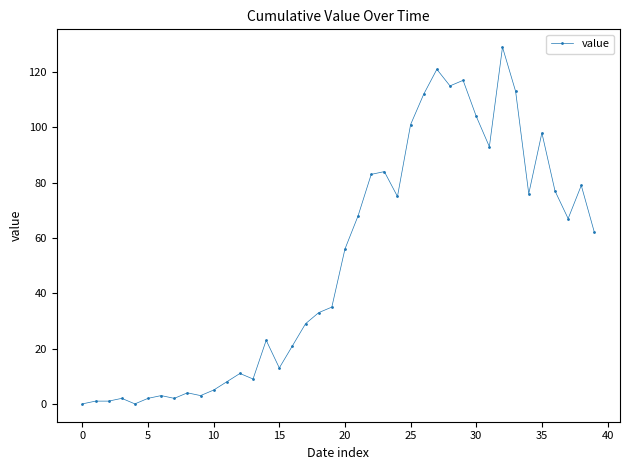

What is the difference between the maximum and second lowest values?

129